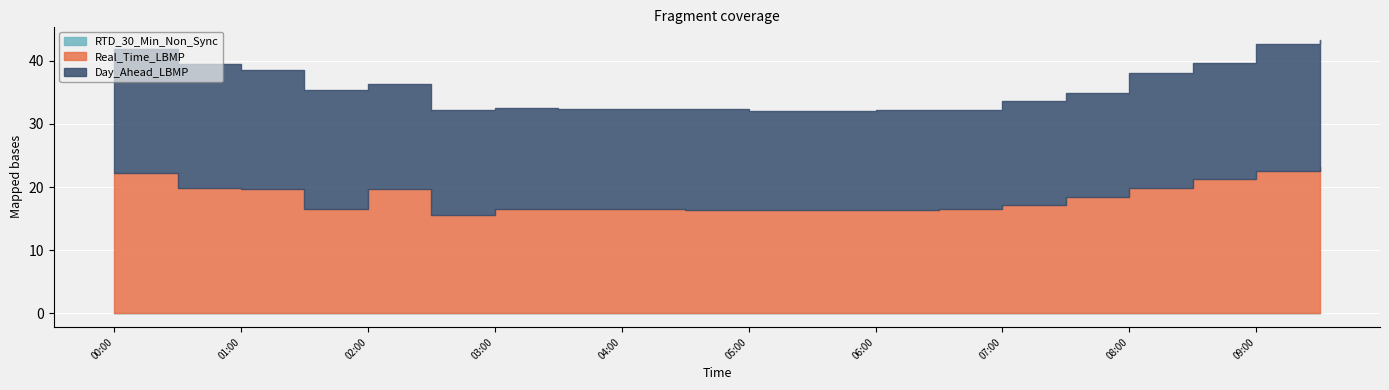

Which series has the largest total across all categories?

Real_Time_LBMP